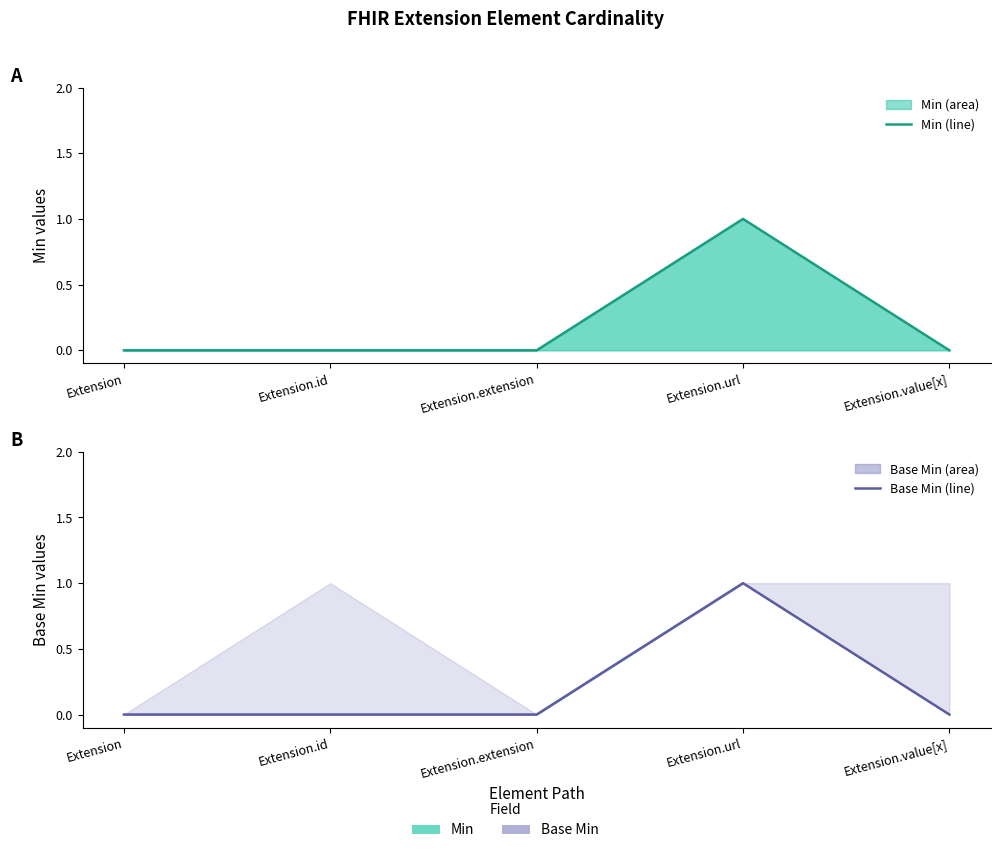

Between Extension.extension and Extension, which is larger?

Extension.extension